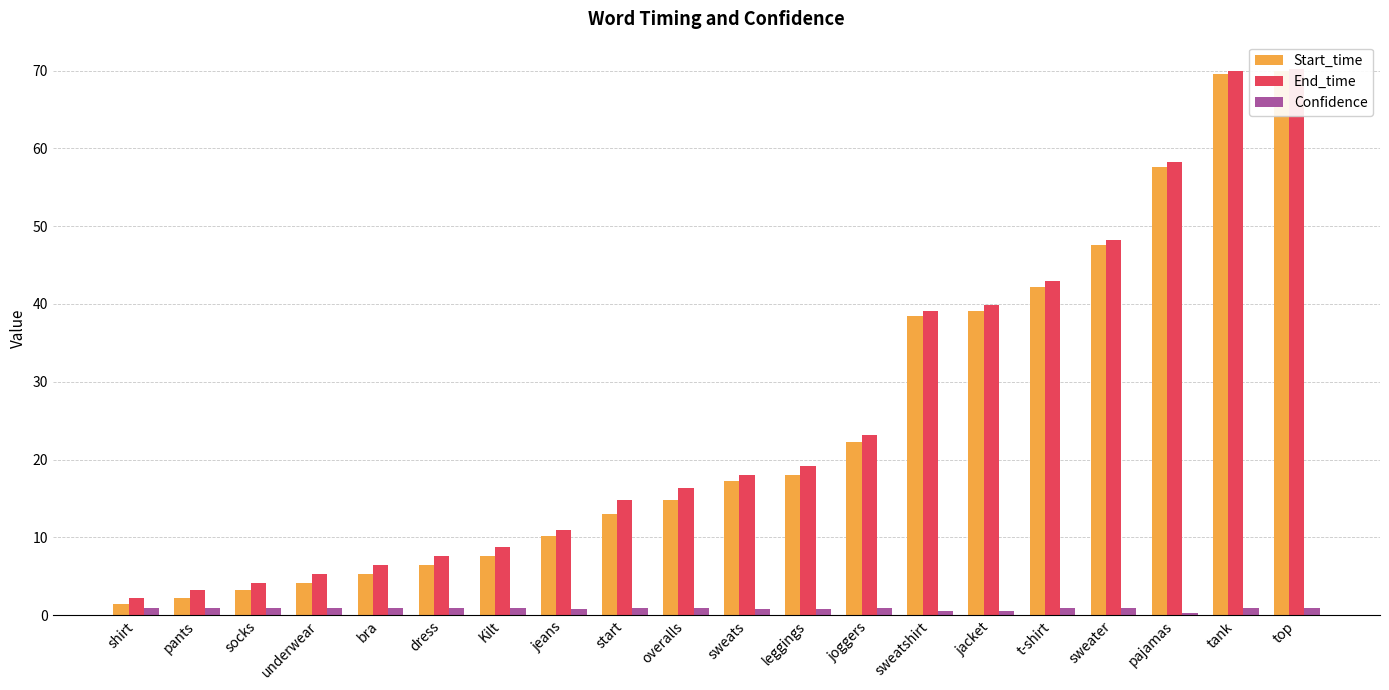

Are the bars horizontal?

No